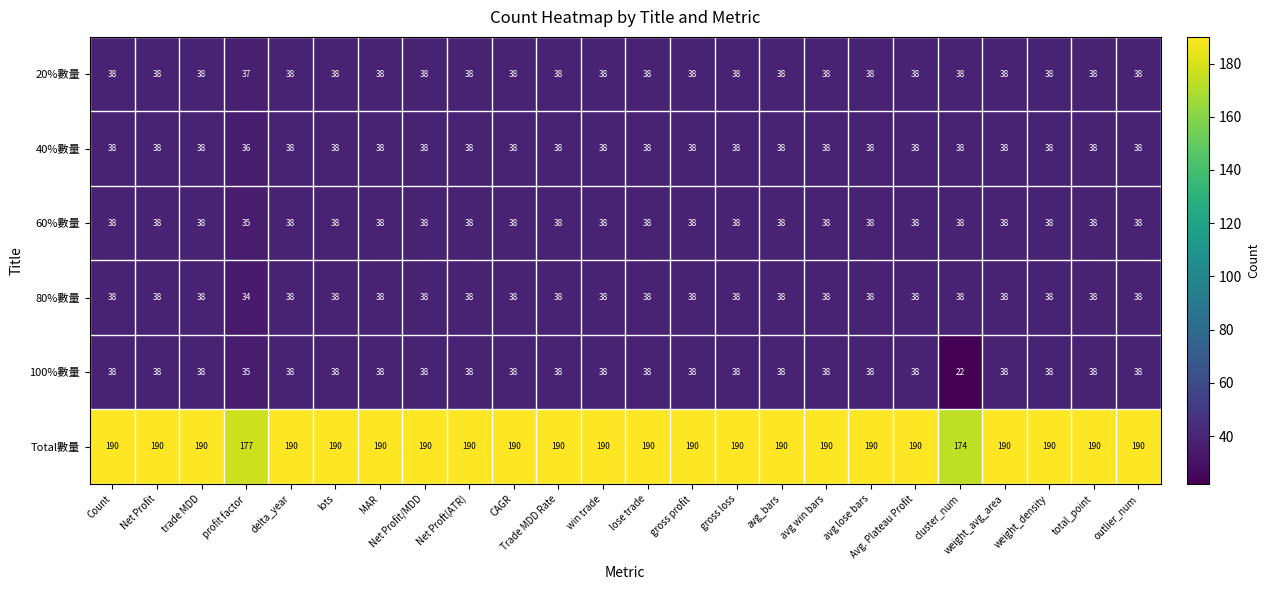

What is the spread (max minus min) of values at avg_bars?

152